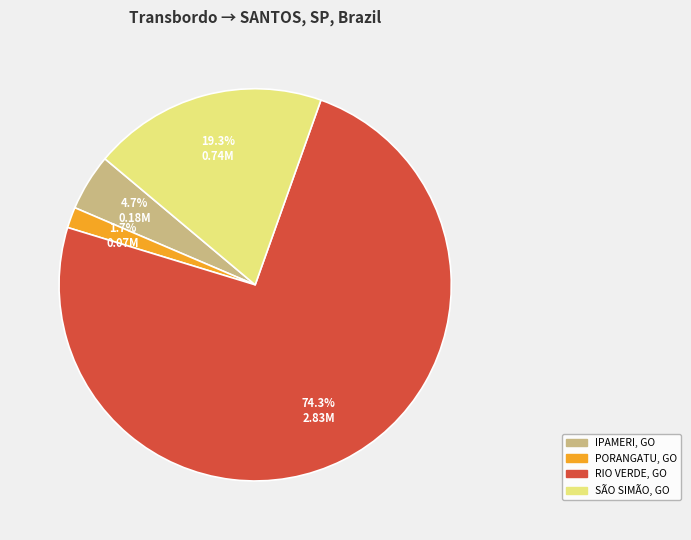

Does any single category account for the majority?

Yes